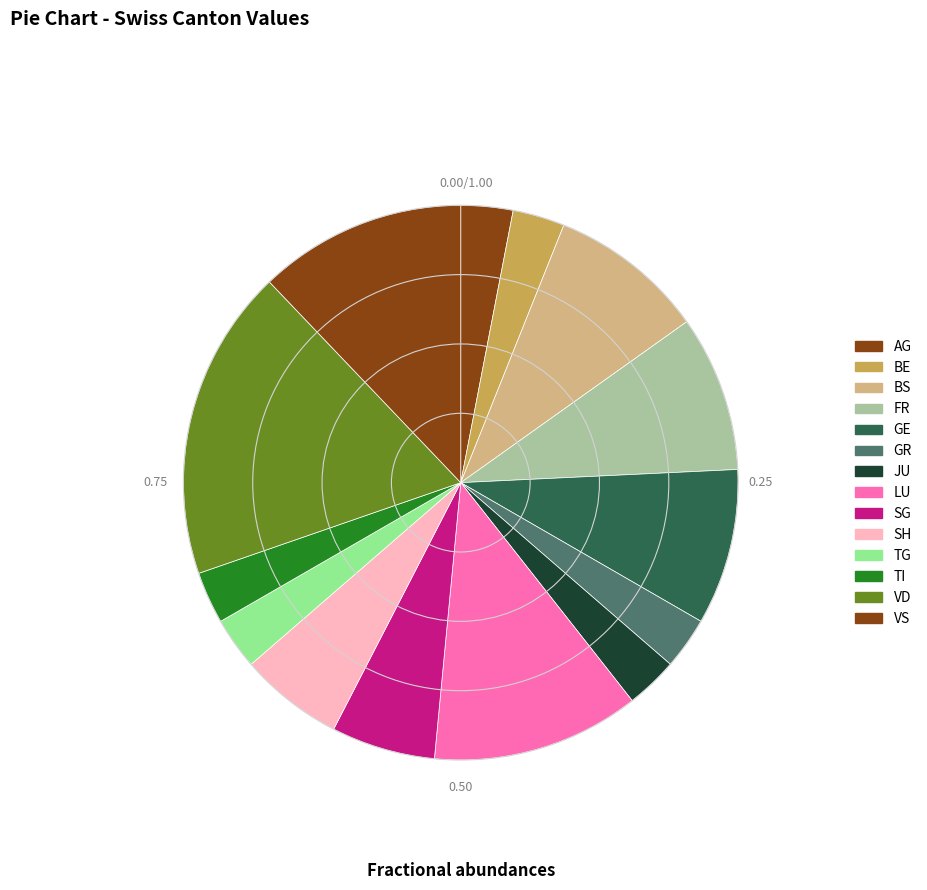

How many slices are in this pie chart?

14